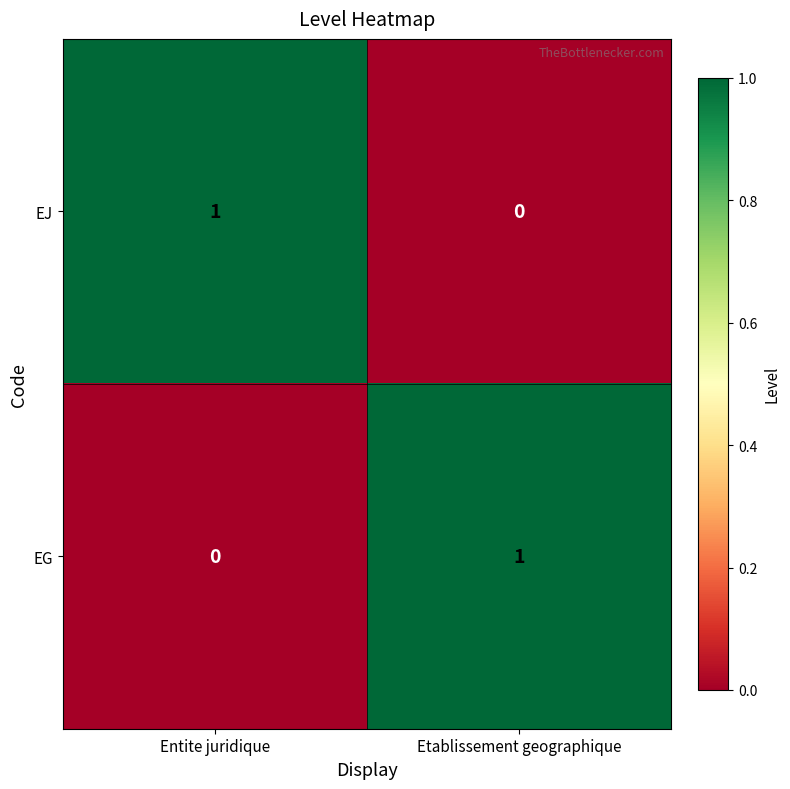

Rank the categories by EG value from highest to lowest.

Etablissement geographique, Entite juridique